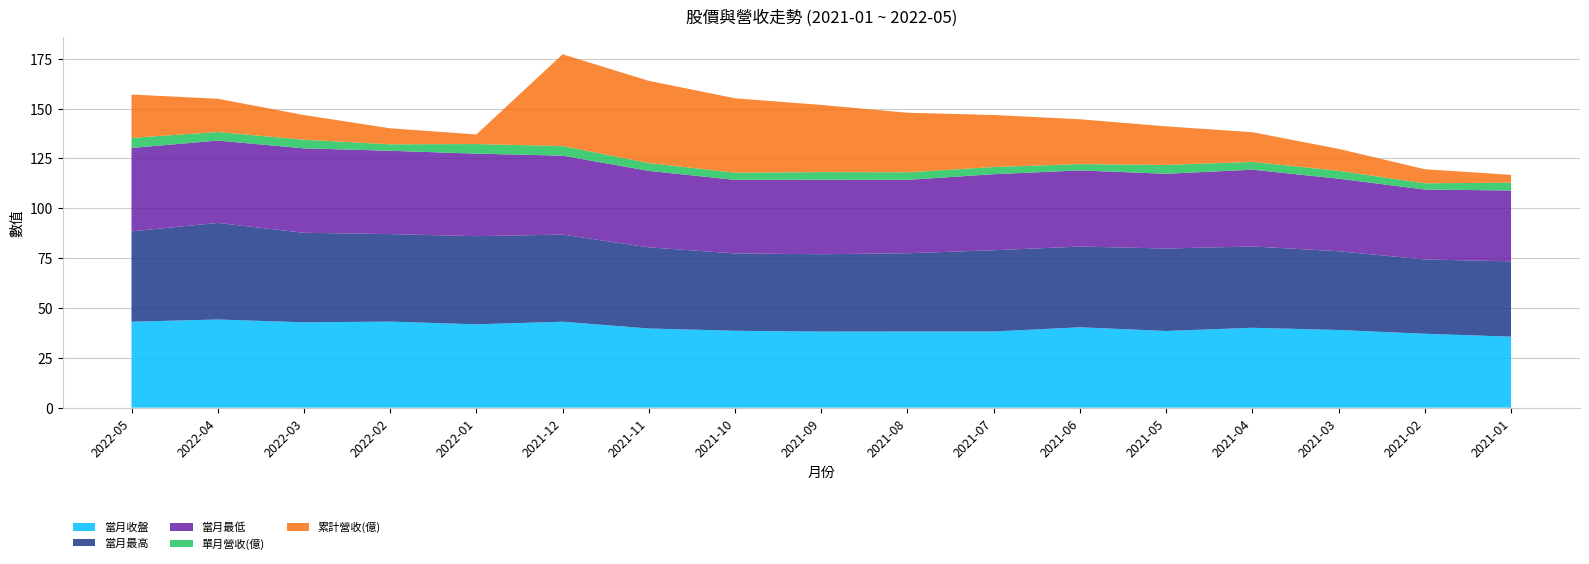

Reading left to right, what are all the values shown in this chart?

當月收盤: 2022-05=43.1	2022-04=44.2	2022-03=42.8	2022-02=43.1	2022-01=41.8	2021-12=43.1	2021-11=39.7	2021-10=38.5	2021-09=38.1	2021-08=38.2	2021-07=38.2	2021-06=40.3	2021-05=38.5	2021-04=40.0	2021-03=39.0	2021-02=37.0	2021-01=35.6
當月最高: 2022-05=45.3	2022-04=48.5	2022-03=44.9	2022-02=43.9	2022-01=44.2	2021-12=43.7	2021-11=40.7	2021-10=38.8	2021-09=38.8	2021-08=39.2	2021-07=40.8	2021-06=40.5	2021-05=41.4	2021-04=40.8	2021-03=39.5	2021-02=37.2	2021-01=37.8
當月最低: 2022-05=41.9	2022-04=41.3	2022-03=42.4	2022-02=41.8	2022-01=41.4	2021-12=39.6	2021-11=38.4	2021-10=36.9	2021-09=37.4	2021-08=36.8	2021-07=38.1	2021-06=38.2	2021-05=37.5	2021-04=38.5	2021-03=36.4	2021-02=35.1	2021-01=35.5
單月營收(億): 2022-05=5.0	2022-04=4.3	2022-03=4.3	2022-02=3.2	2022-01=4.8	2021-12=4.8	2021-11=3.9	2021-10=3.6	2021-09=3.8	2021-08=3.8	2021-07=3.6	2021-06=3.1	2021-05=4.4	2021-04=3.9	2021-03=4.0	2021-02=3.1	2021-01=3.9
累計營收(億): 2022-05=21.7	2022-04=16.7	2022-03=12.4	2022-02=8.0	2022-01=4.8	2021-12=46.0	2021-11=41.2	2021-10=37.3	2021-09=33.7	2021-08=29.9	2021-07=26.1	2021-06=22.5	2021-05=19.4	2021-04=14.9	2021-03=11.0	2021-02=7.1	2021-01=3.9